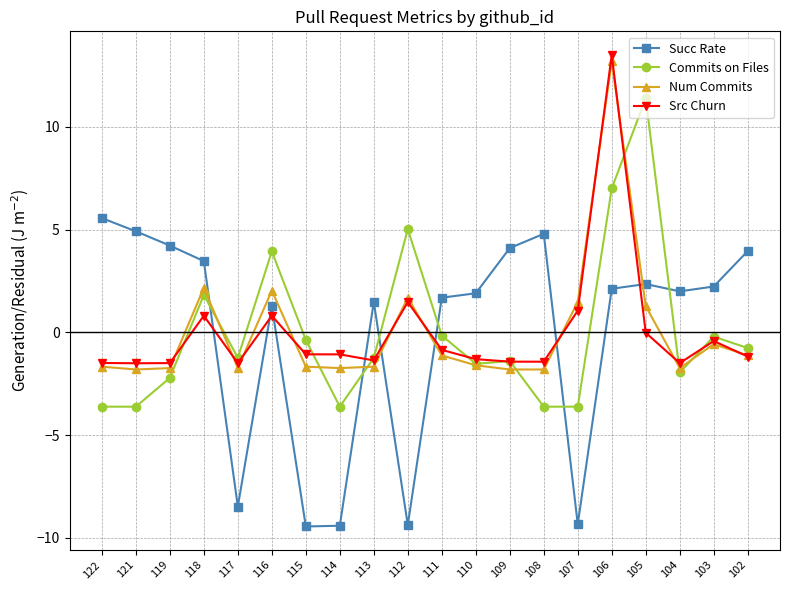

What is the smallest value displayed?

-9.4